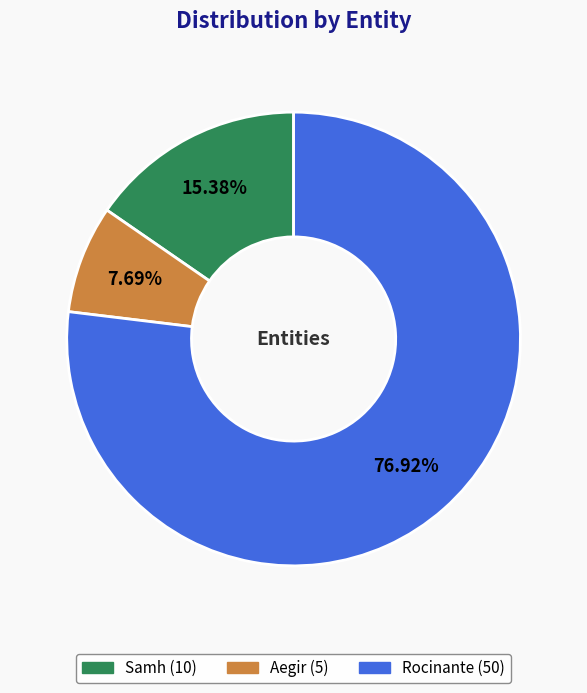

Which category has the smallest portion of the pie?

Aegir